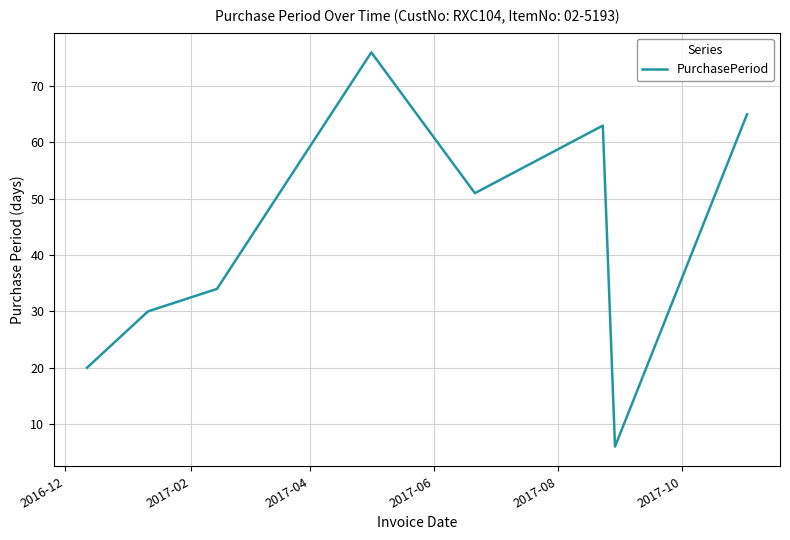

How many interior local peaks (higher than both neighbors) does the data have?

2